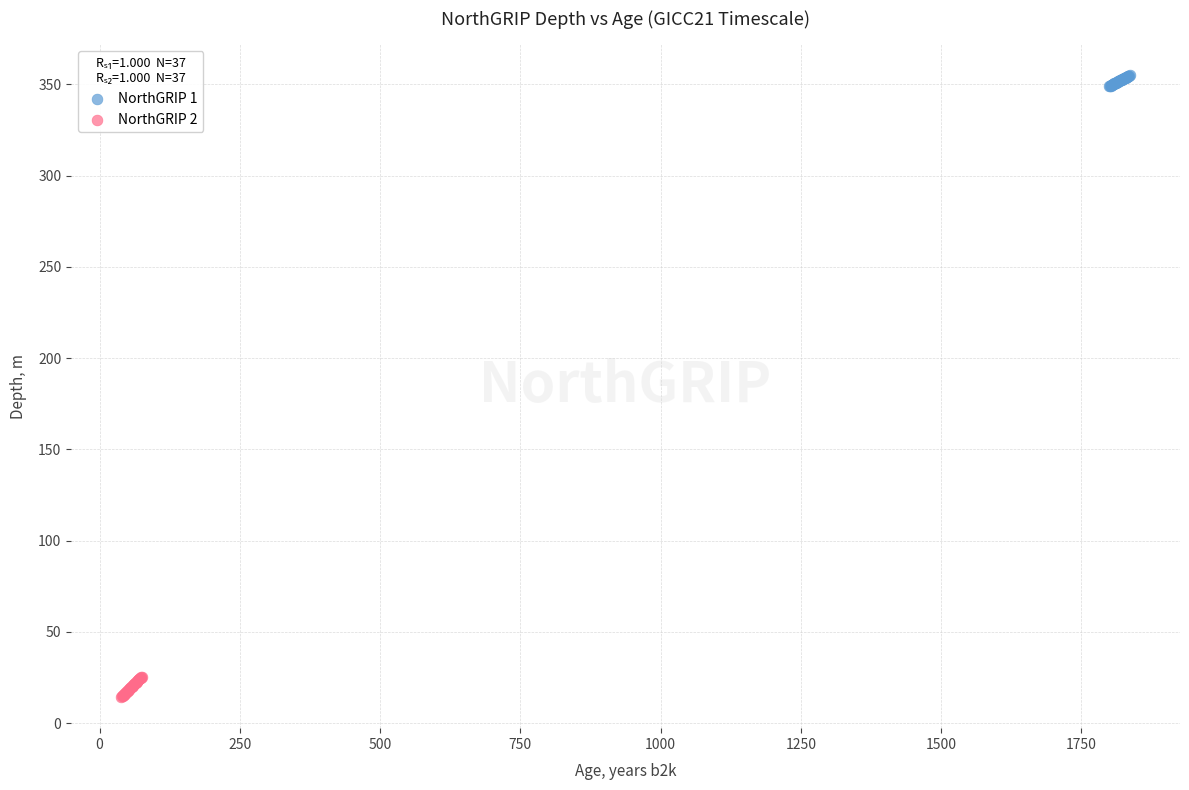

Which series contains the lowest Y value?

NorthGRIP 2